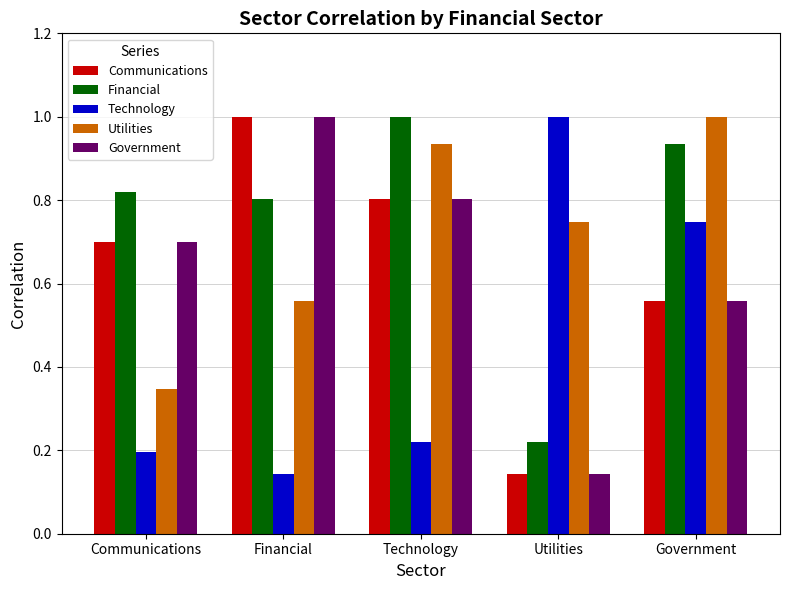

At how many categories does at least one series exceed 0?

5